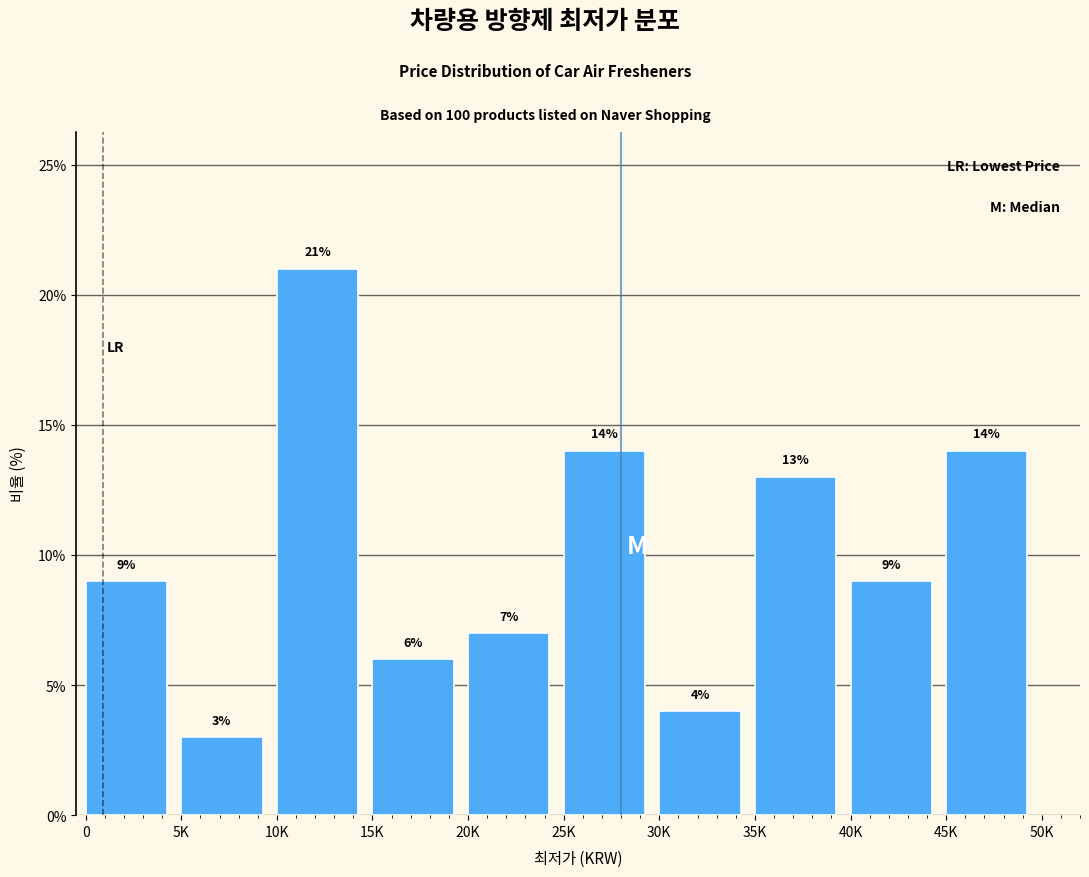

Reading left to right, what are all the values shown in this chart?

0=9.0	5K=3.0	10K=21.0	15K=6.0	20K=7.0	25K=14.0	30K=4.0	35K=13.0	40K=9.0	45K=14.0